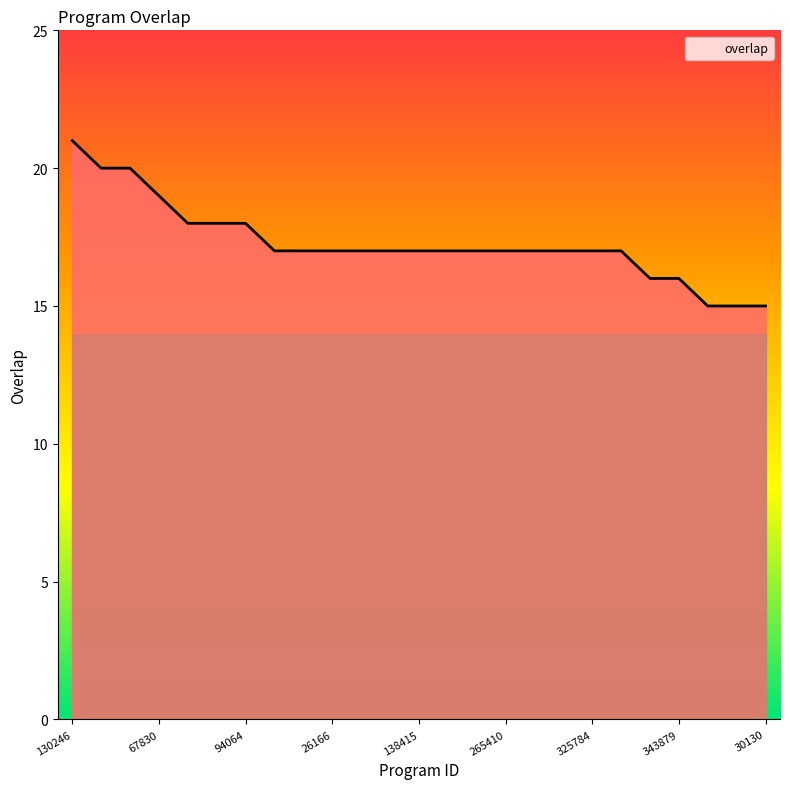

What is the difference between the maximum and minimum values?

6